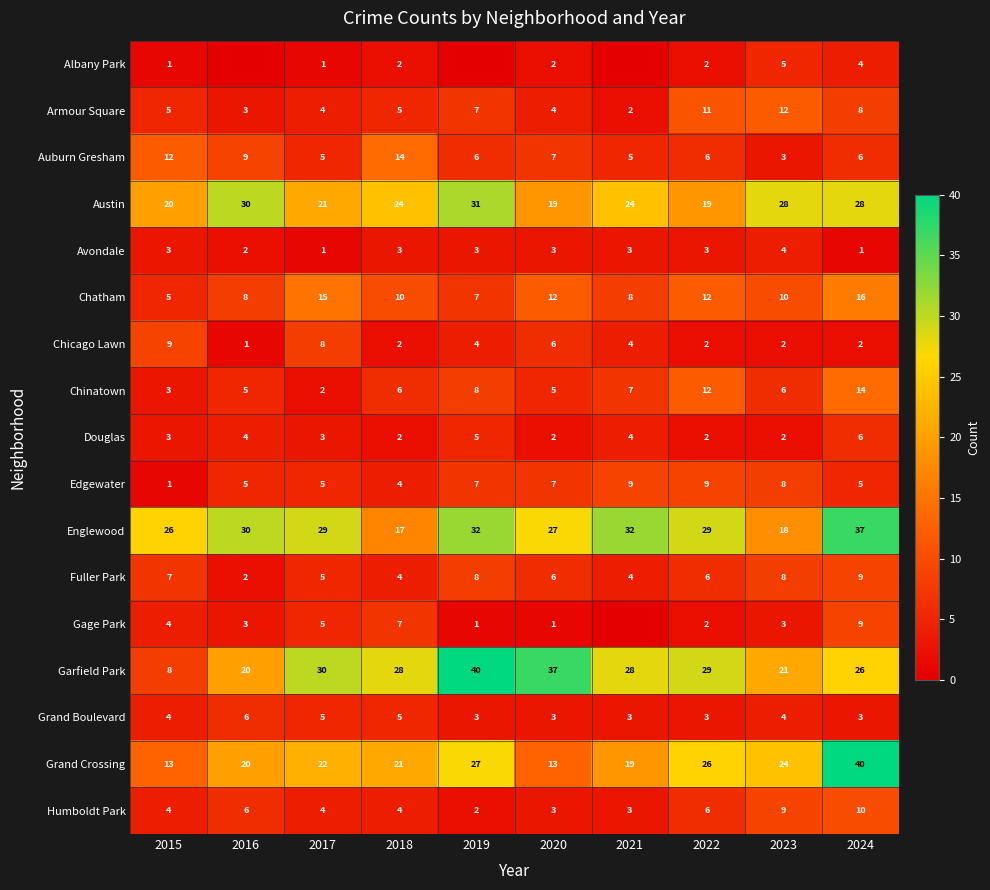

What is the difference between the maximum and second lowest values in the Douglas series?

4